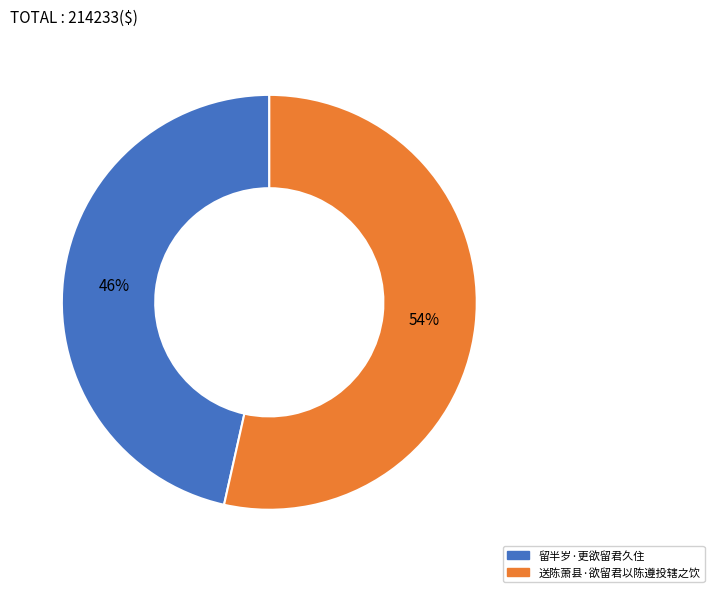

Rank the categories by value from highest to lowest.

送陈萧县·欲留君以陈遵投辖之饮, 留半岁·更欲留君久住